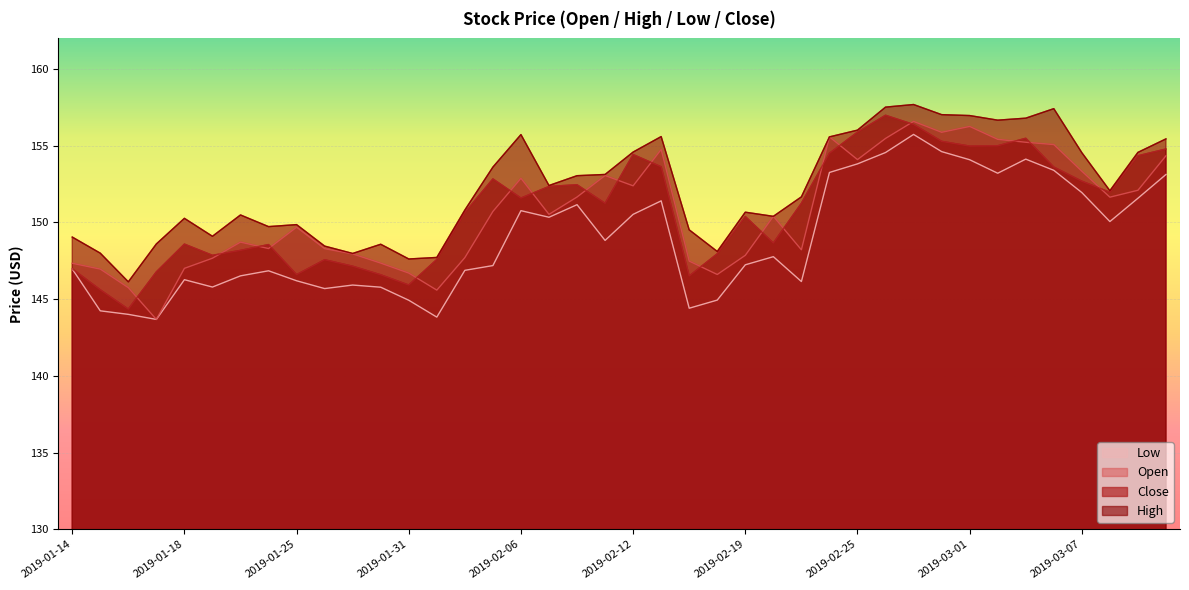

What position from the right is 2019-02-05?

25